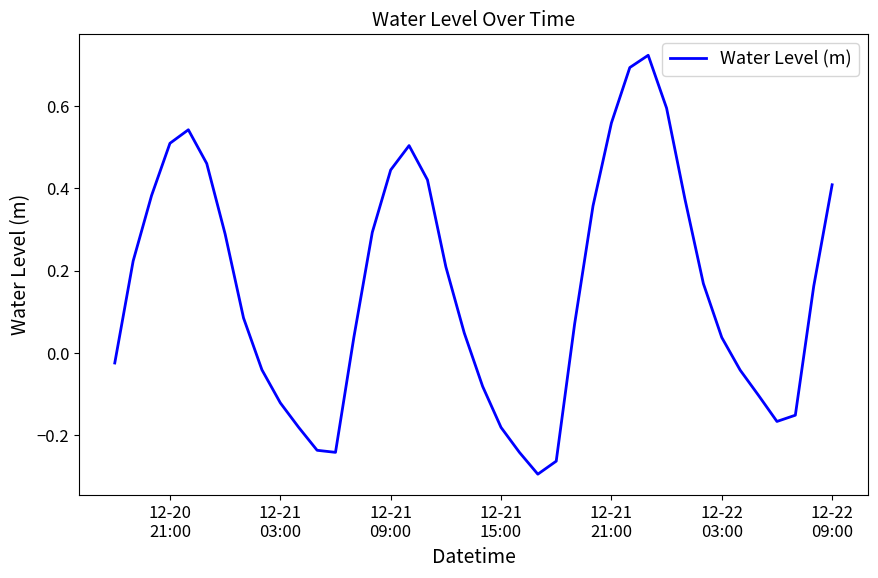

What is the difference between the maximum and minimum values?

1.0